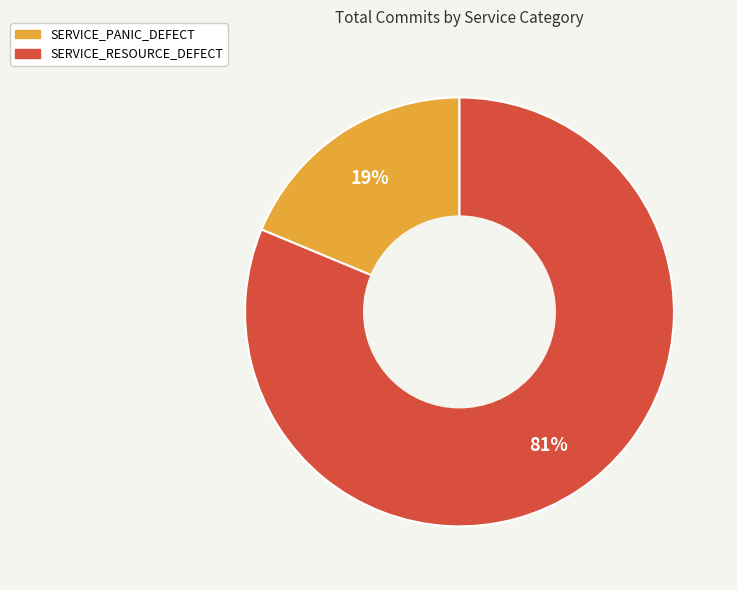

To the nearest percent, what percentage of the pie is SERVICE_PANIC_DEFECT?

19%